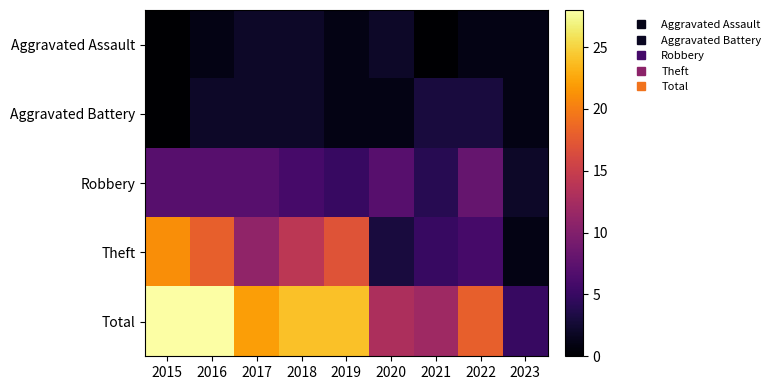

How many data points does each series have?

9